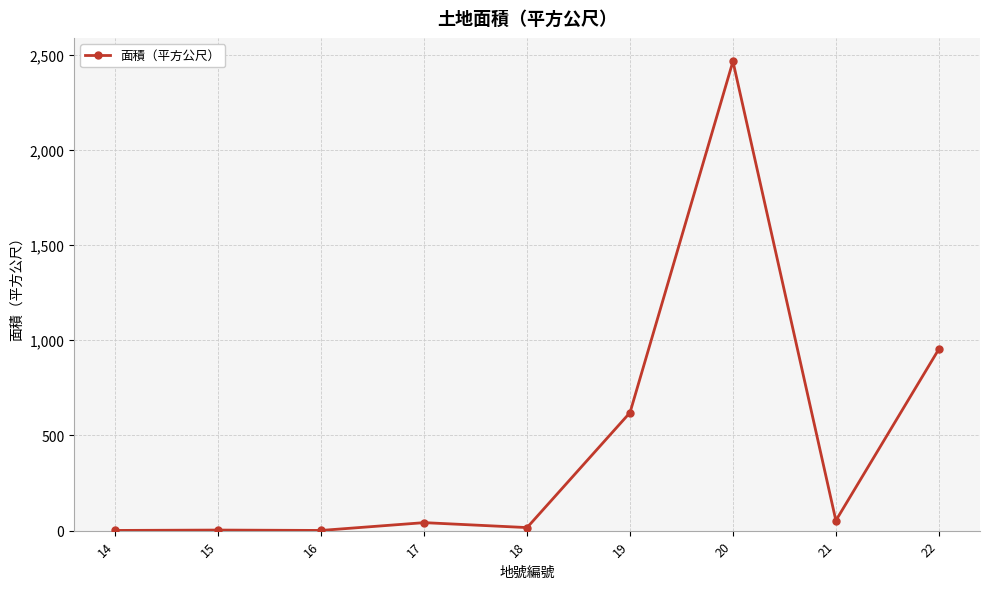

True or false: there are more than 0 points higher than both neighbors.

True